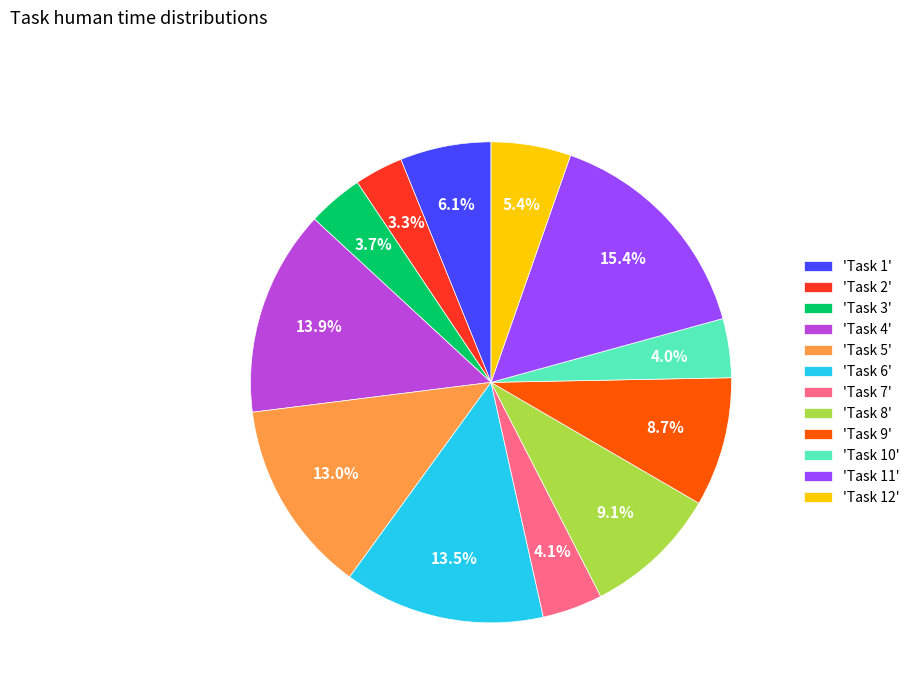

Which slice is the largest?

'Task 11'